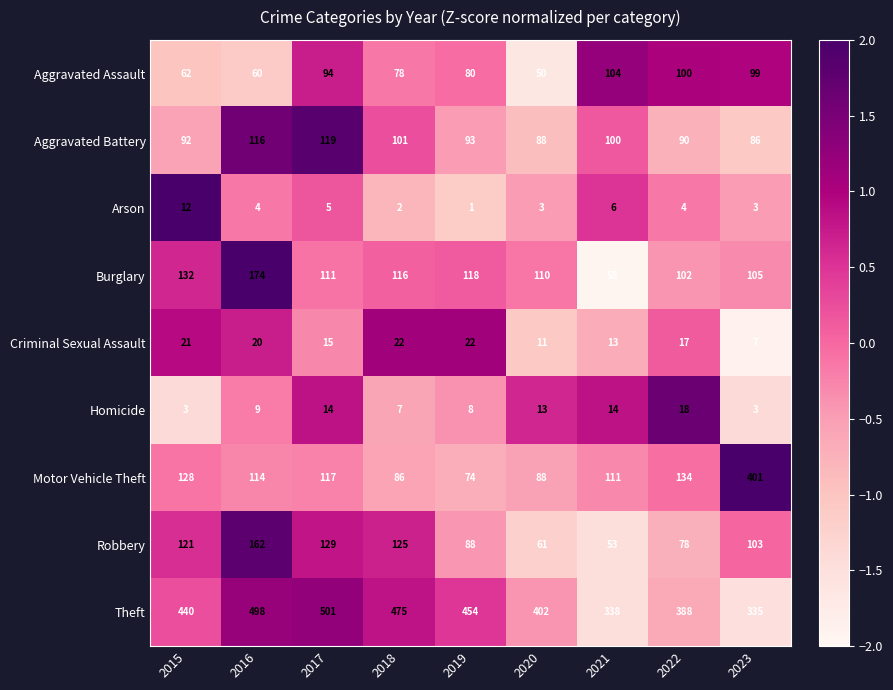

How many series are shown in this chart?

9